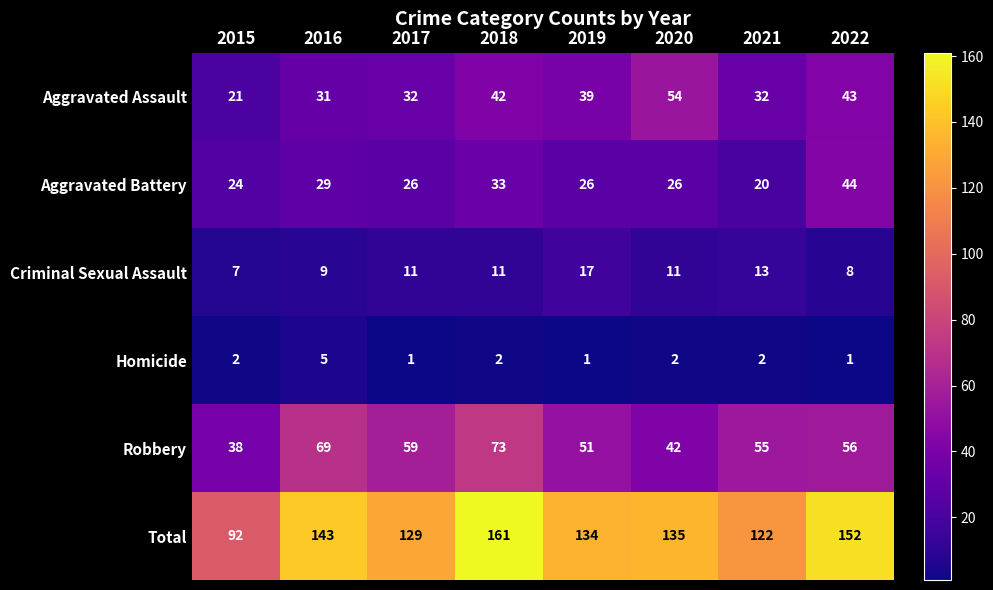

What is the difference between the maximum and minimum values in the Criminal Sexual Assault series?

10